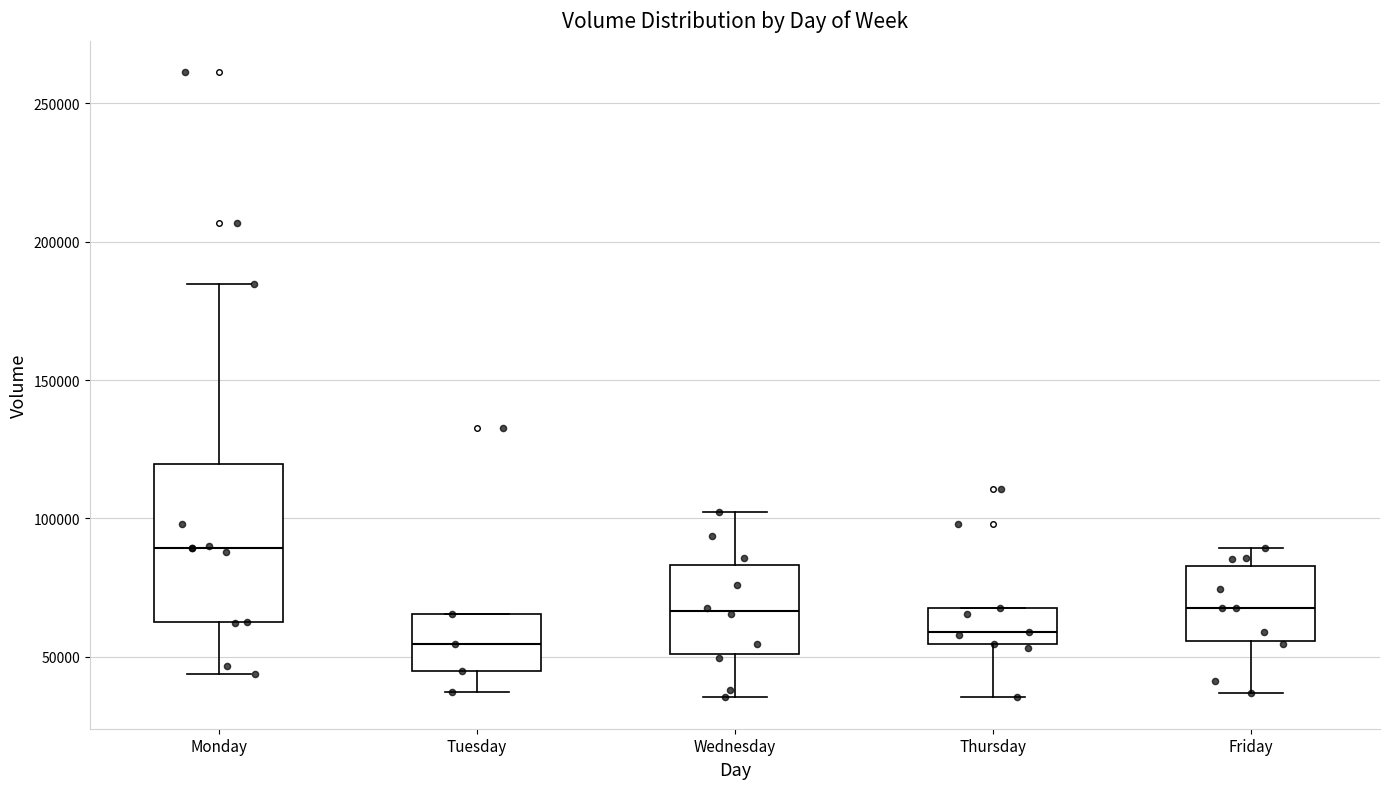

Comparing the boxes themselves (not the whiskers), which one is the tallest?

Monday